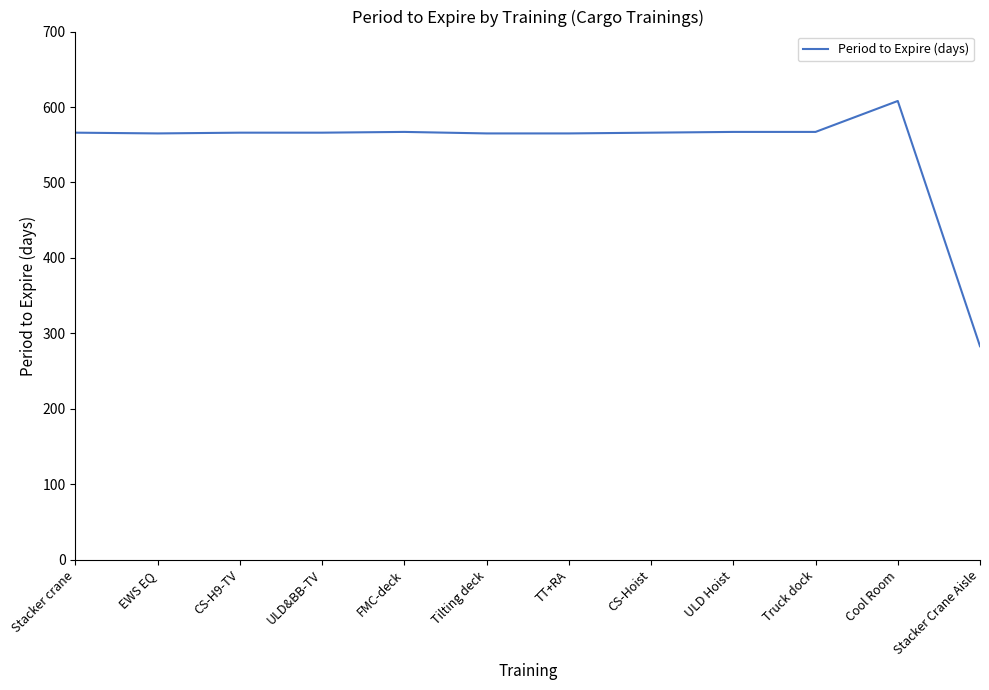

What is the ratio of the value at Truck dock to the value at ULD&BB-TV?

1.0